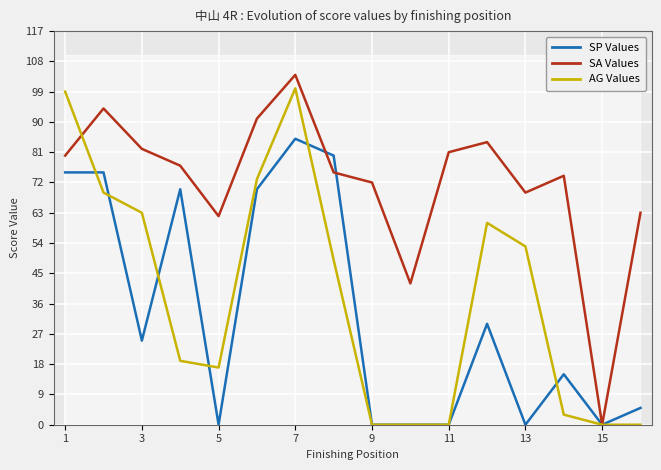

True or false: AG Values and SP Values cross at least once.

True